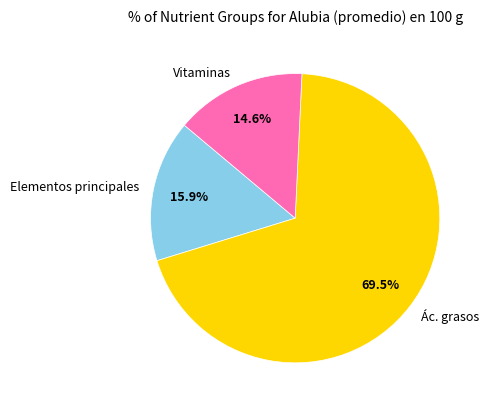

What percentage do Vitaminas and Elementos principales together represent?

30.5%